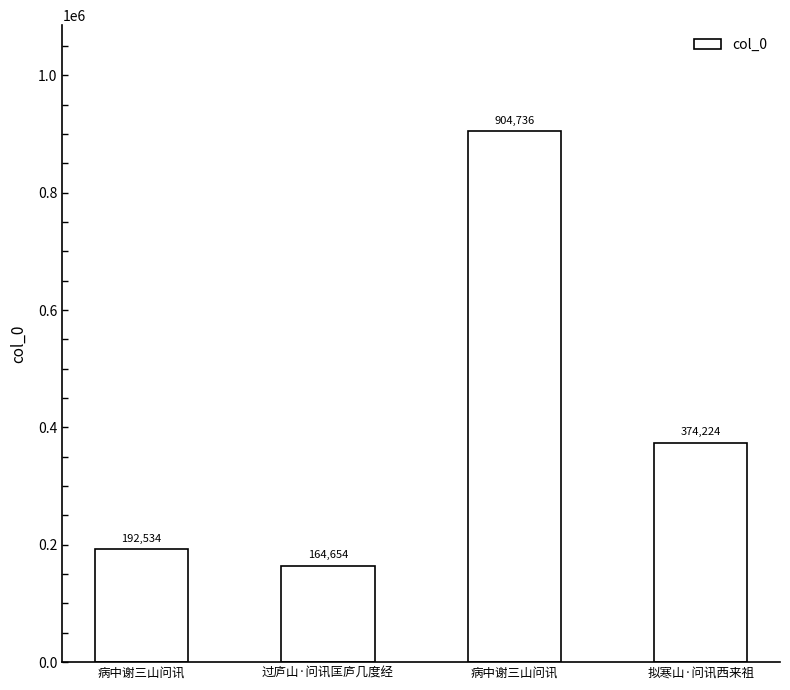

What is the label of the 1st bar from the left?

病中谢三山问讯